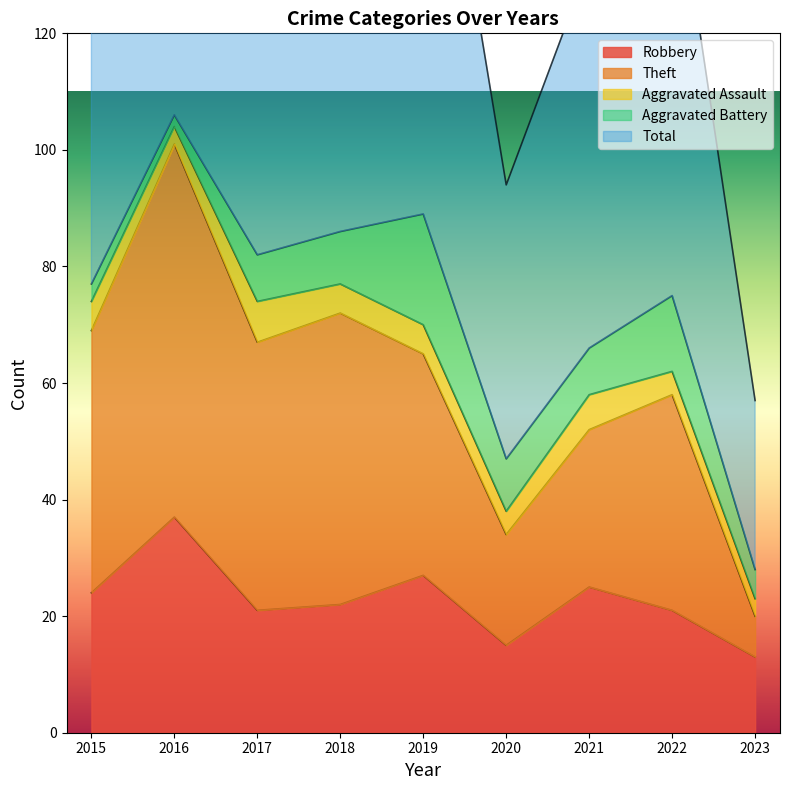

True or false: Robbery and Total cross at least once.

False